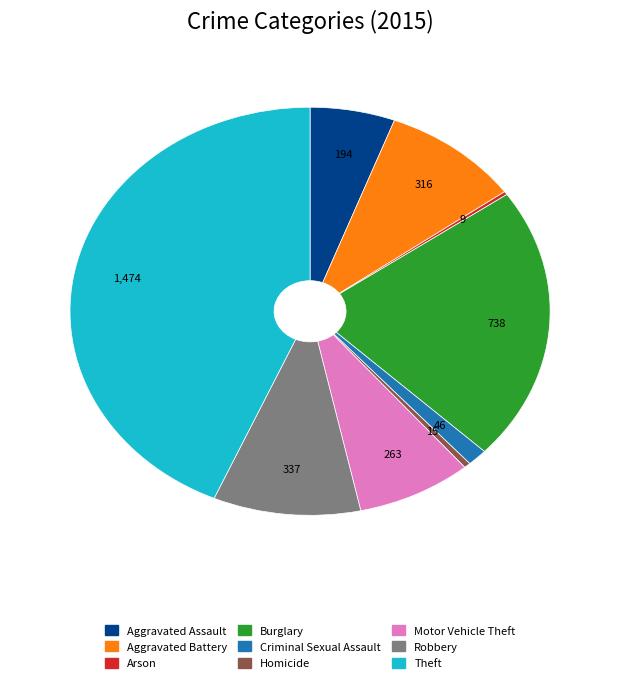

Which has a higher value, Burglary or Aggravated Battery?

Burglary